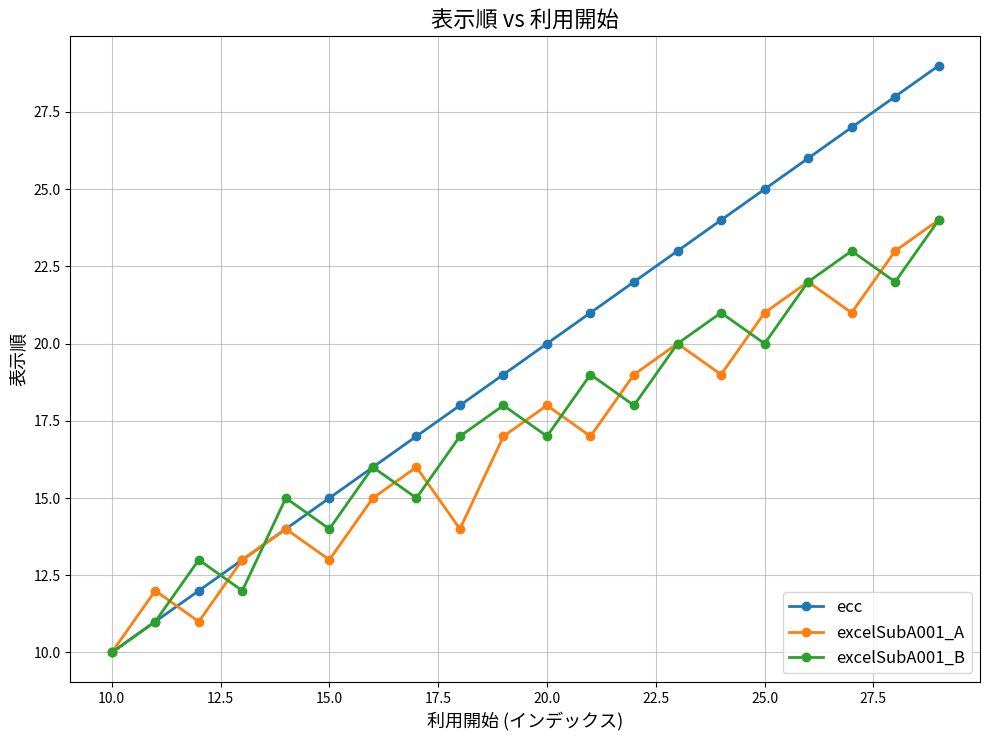

Which series has the largest total across all categories?

ecc